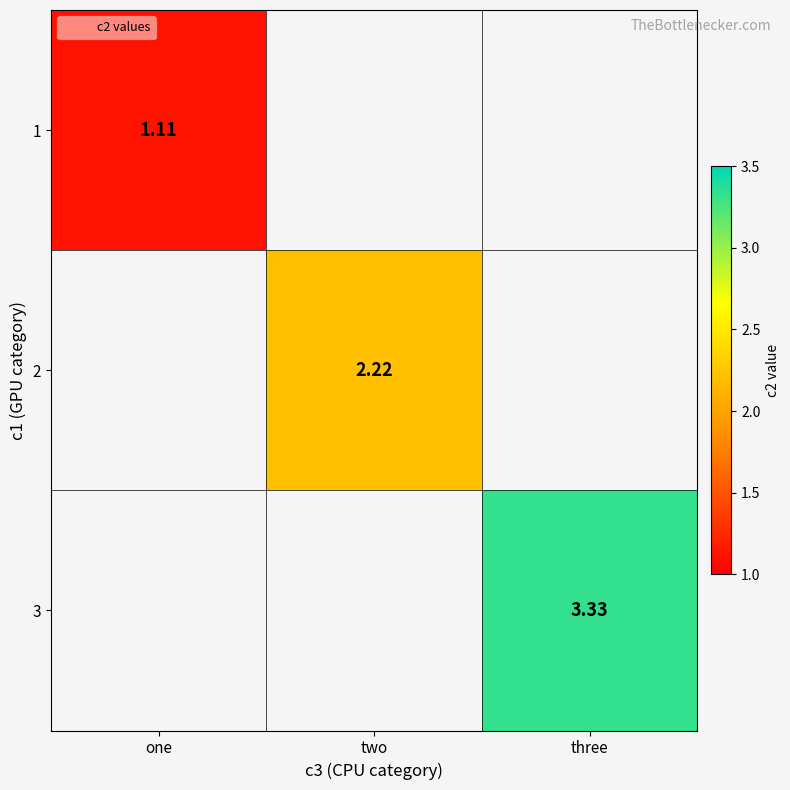

How many data points does each series have?

3